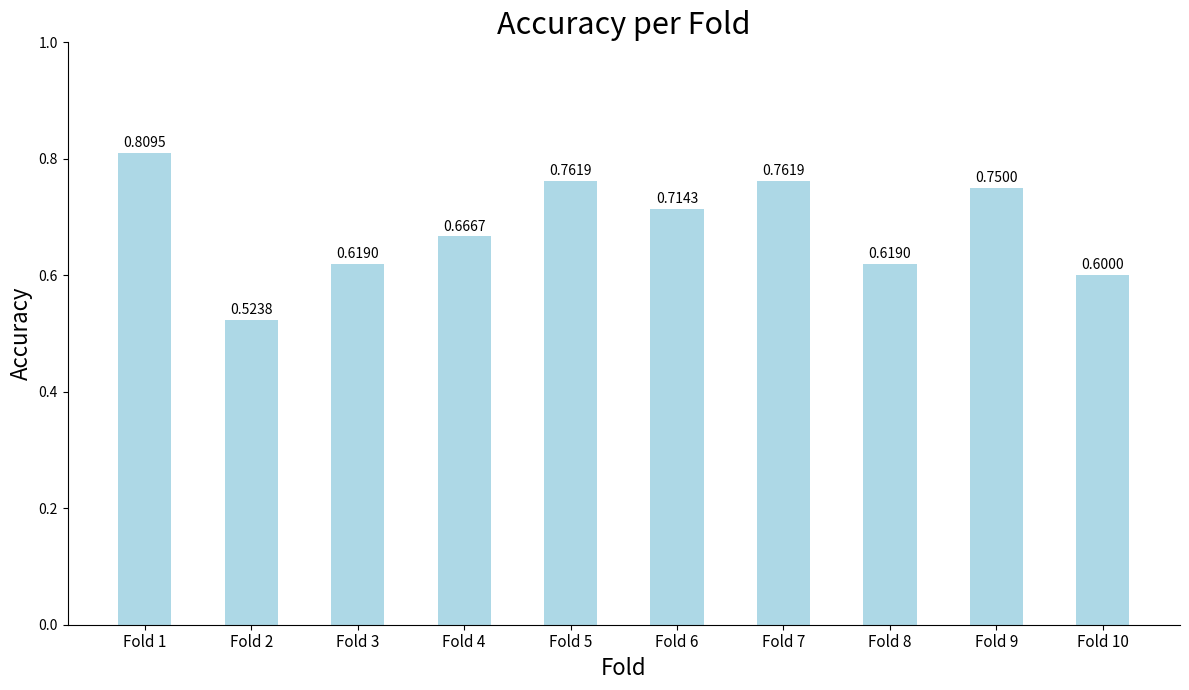

What is the sum of all values?

6.8